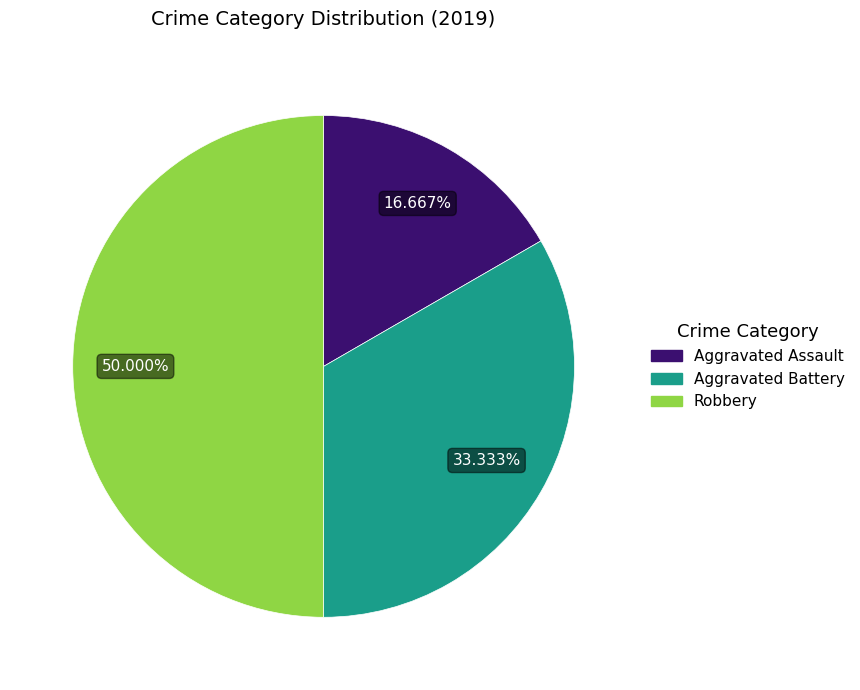

Approximately how many times larger is the value at Aggravated Battery compared to Aggravated Assault?

2.0